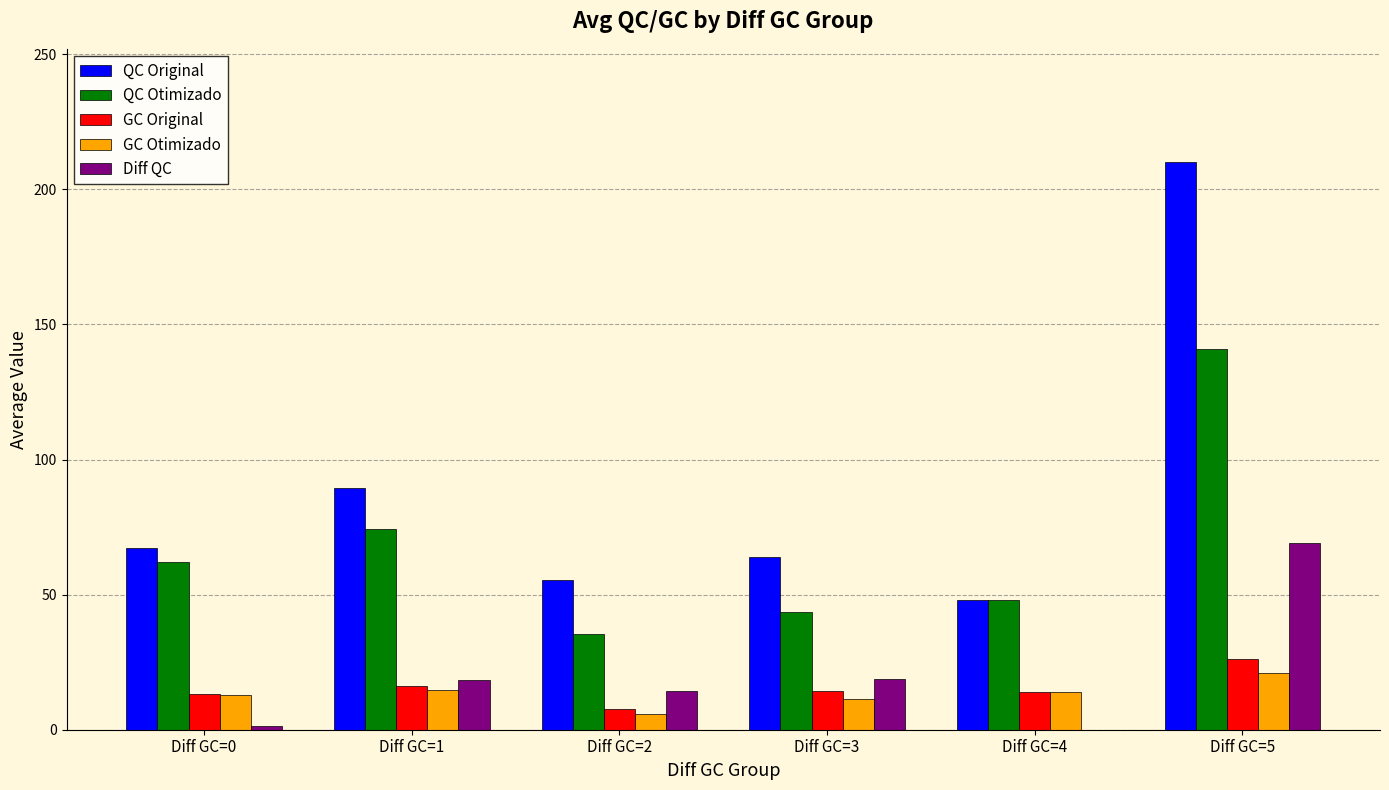

Which category has the highest value in the QC Otimizado series?

Diff GC=5